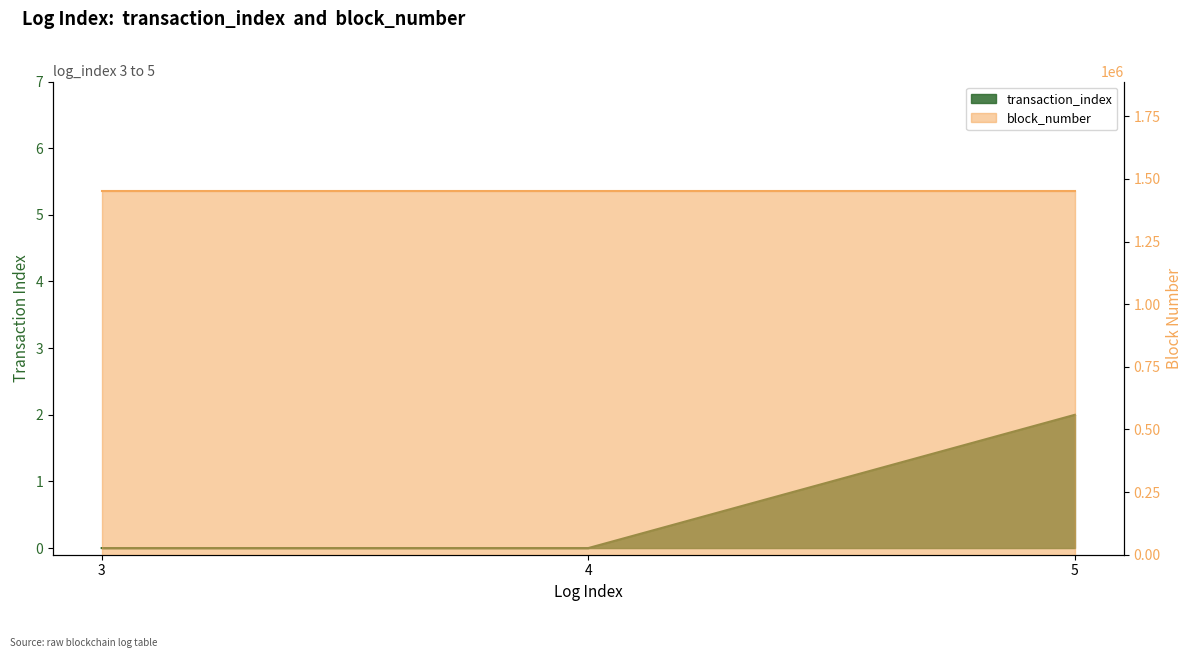

Reading left to right, transcribe all the data shown in this chart.

0	0	2